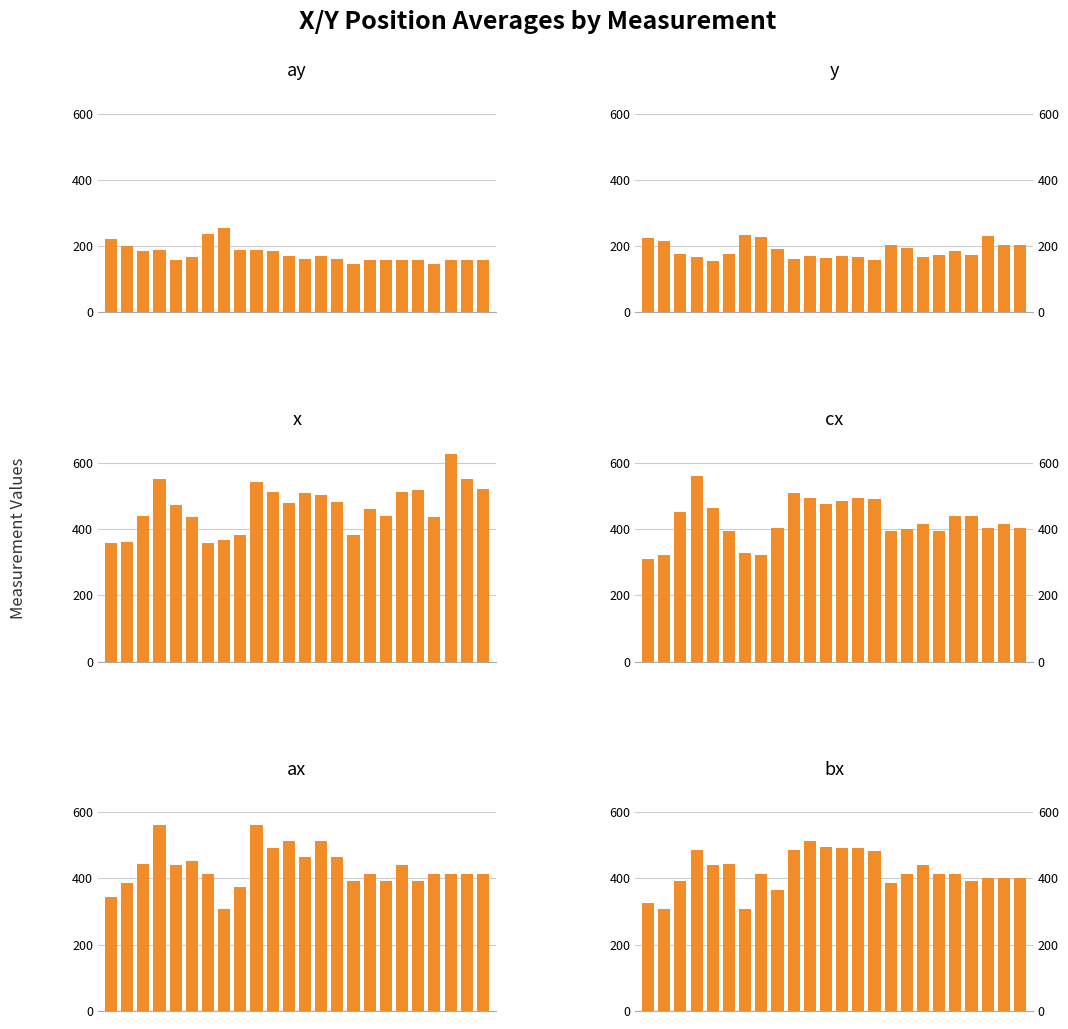

What is the sum of all bx values?

10106.0